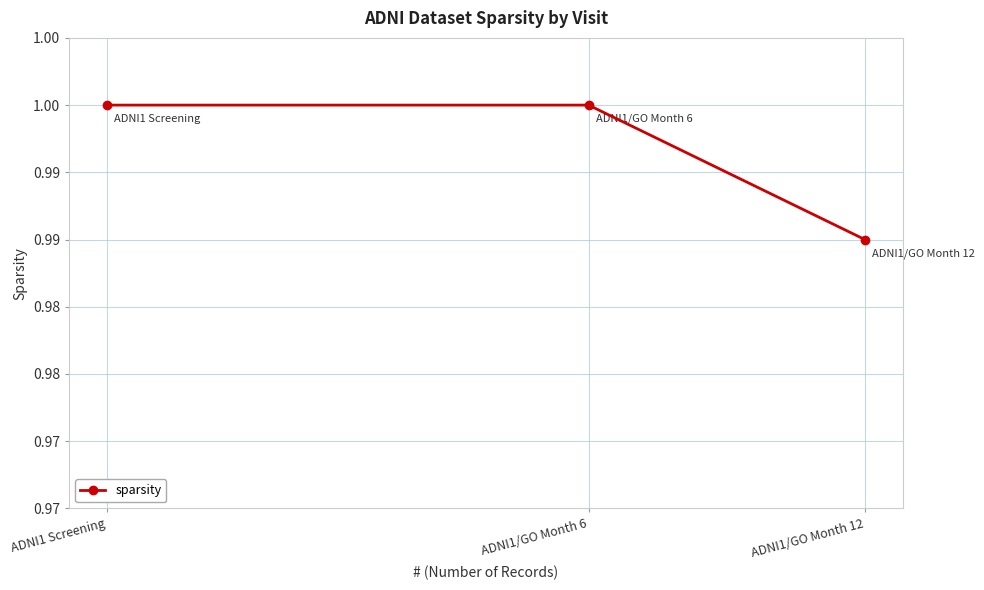

Reading left to right, what are all the values shown in this chart?

ADNI1 Screening=1.0	ADNI1/GO Month 6=1.0	ADNI1/GO Month 12=1.0